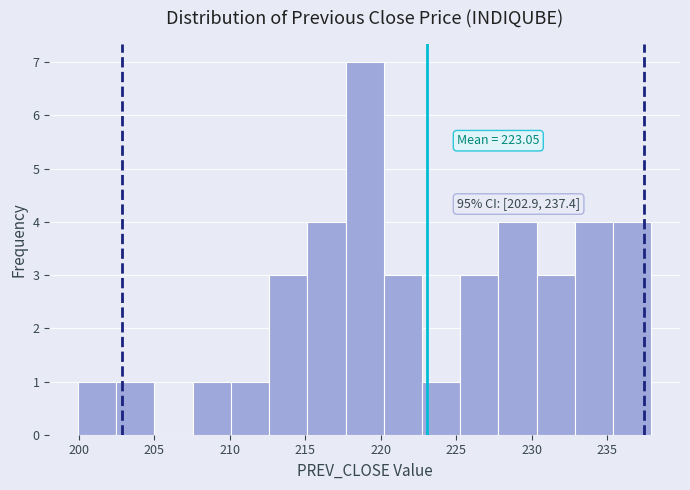

Which range on the x-axis has the tallest bar?

217.5 to 220.0